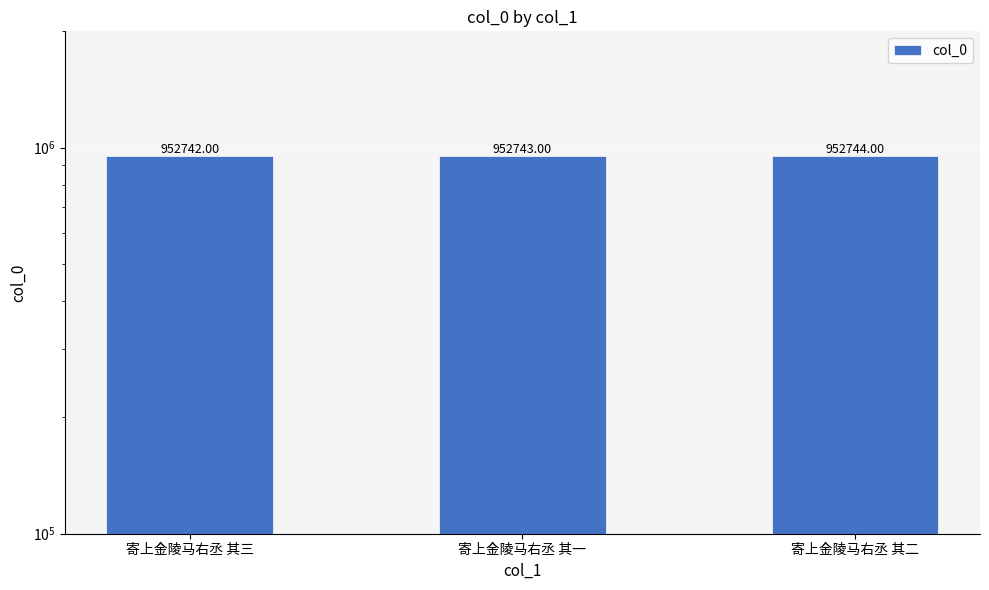

What position from the right is 寄上金陵马右丞 其三?

3